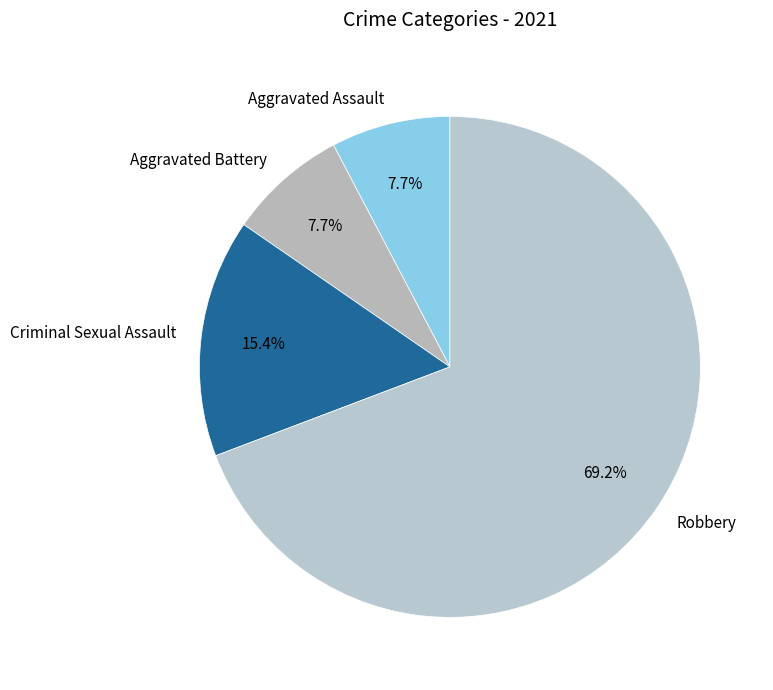

Is there a majority slice in this chart?

Yes